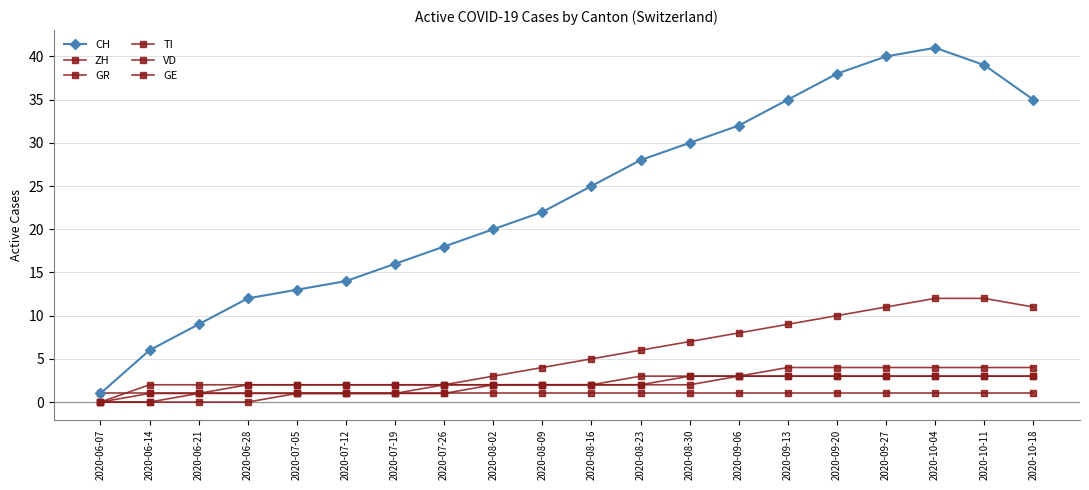

How many distinct data groups are displayed?

6